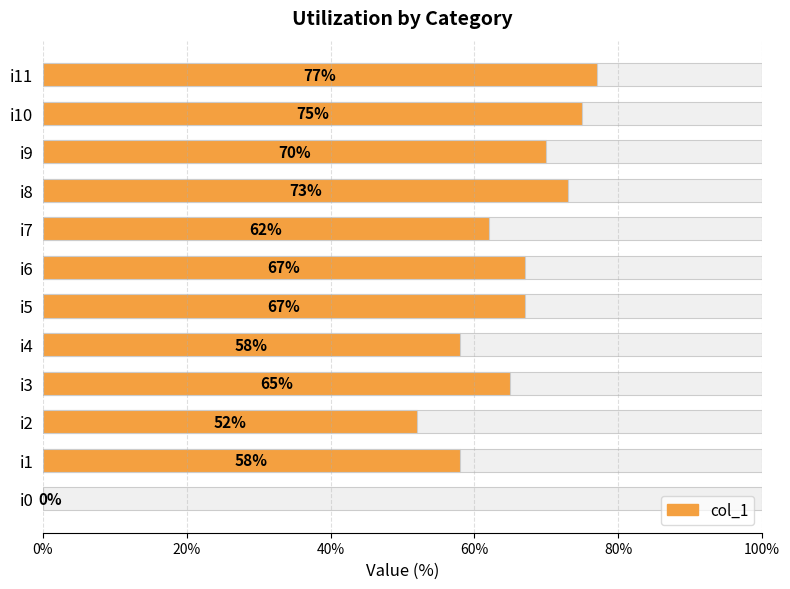

How many values are above zero?

11